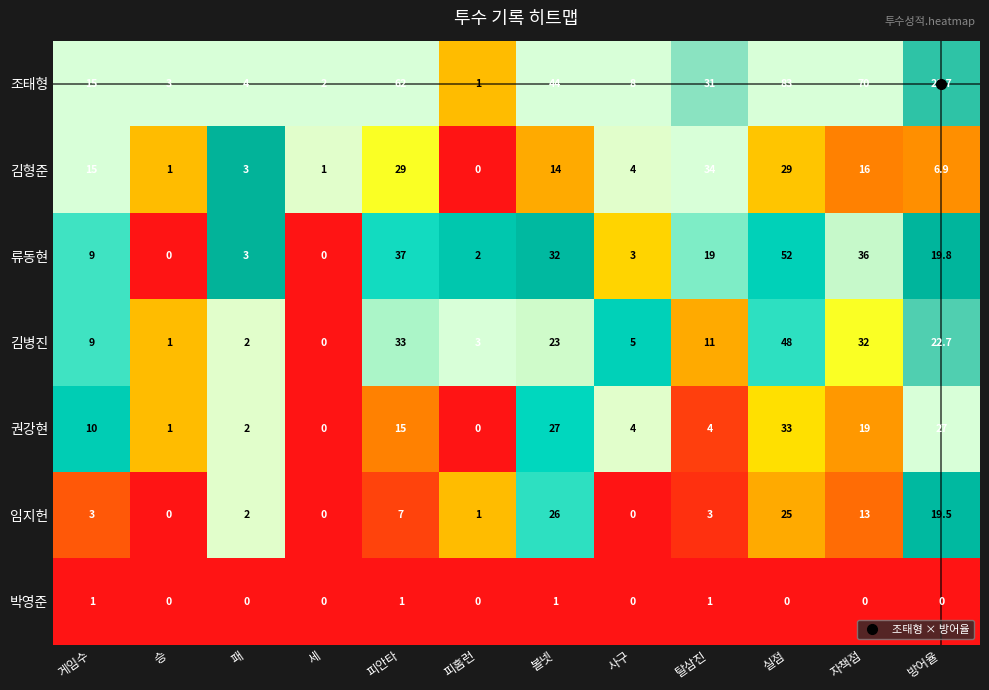

What is the sum of the 김병진 values at 실점 and 피홈런?

51.0